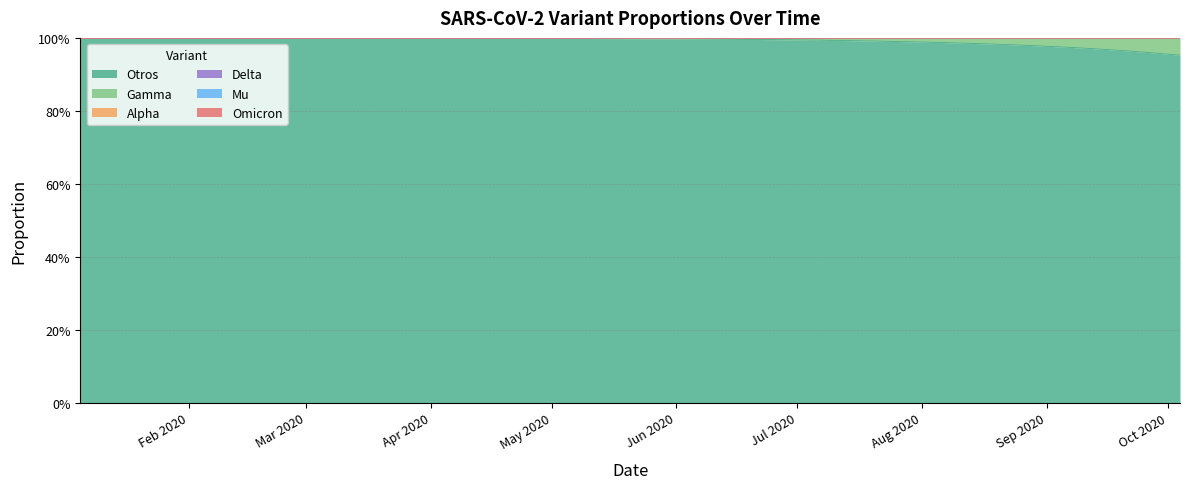

What is the sum of all Mu values?

40.0